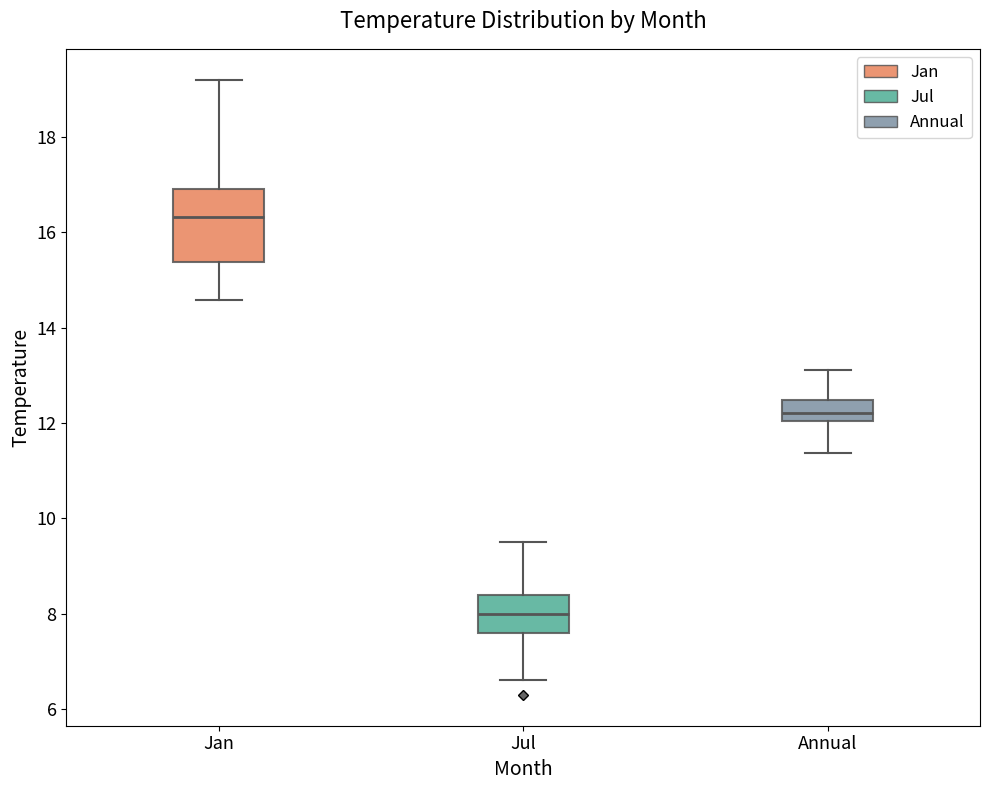

Where does the upper whisker of the box for Jul end on the y-axis? The values are not printed on the chart, so give them approximately, as read against the axis.

9.6